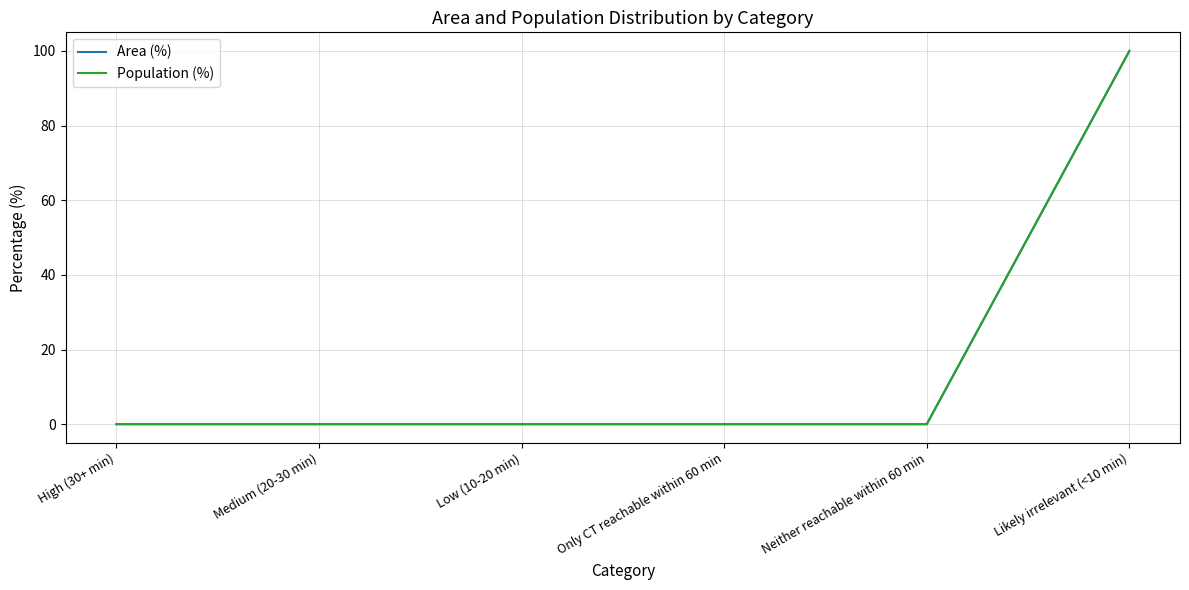

True or false: Population (%) and Area (%) cross at least once.

False